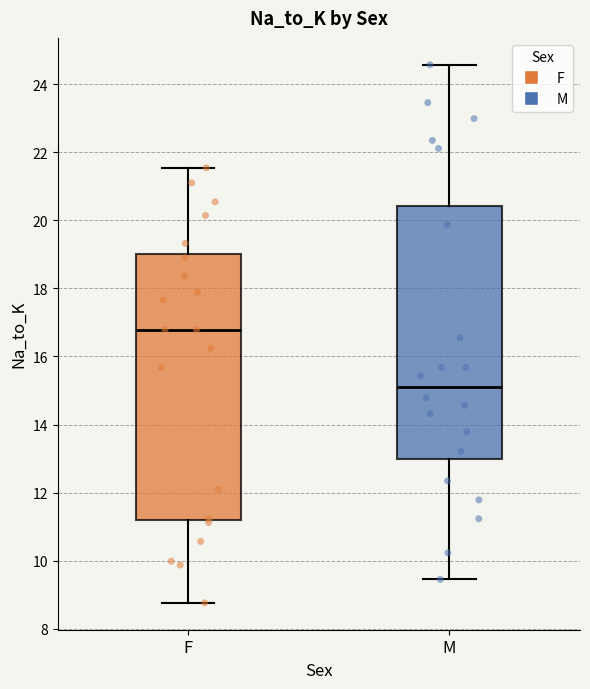

Where does the upper whisker of the box for M end on the y-axis? The values are not printed on the chart, so give them approximately, as read against the axis.

24.6